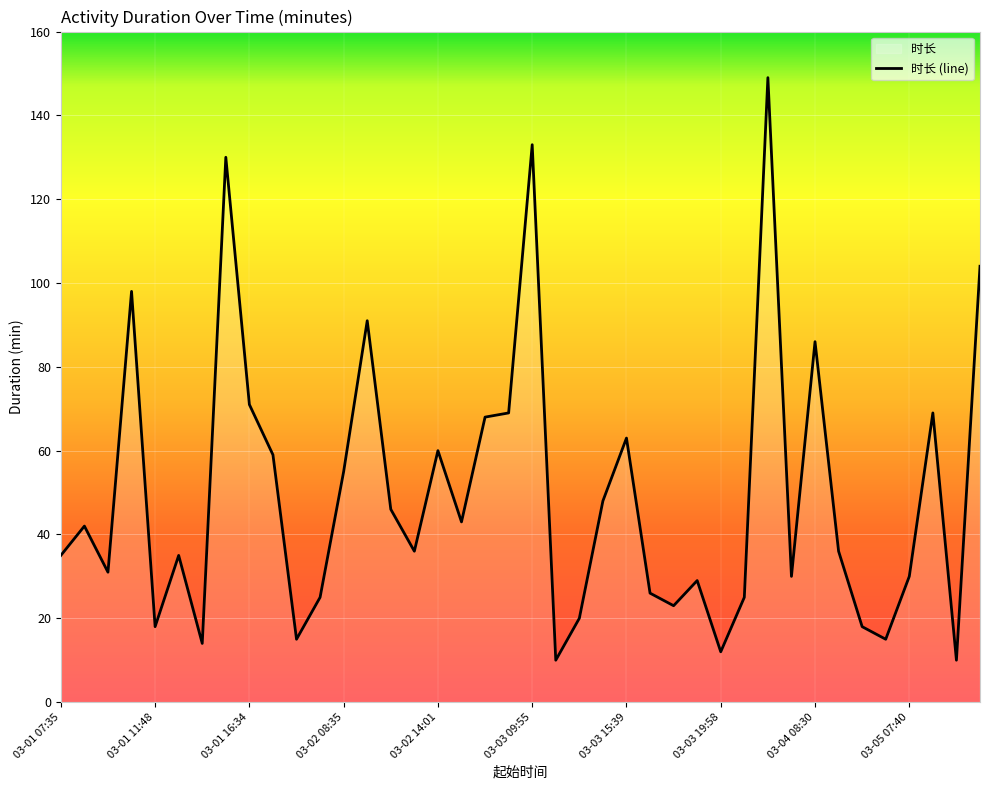

What is the ratio of the value at 03-04 10:08 to the value at 03-02 15:54?

0.5